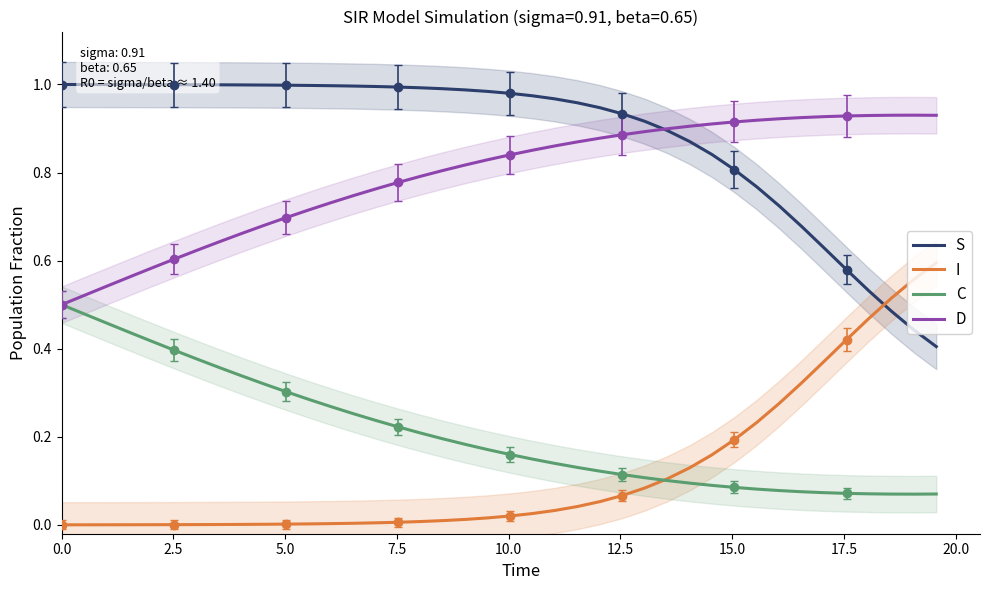

What is the maximum value for S?

1.0